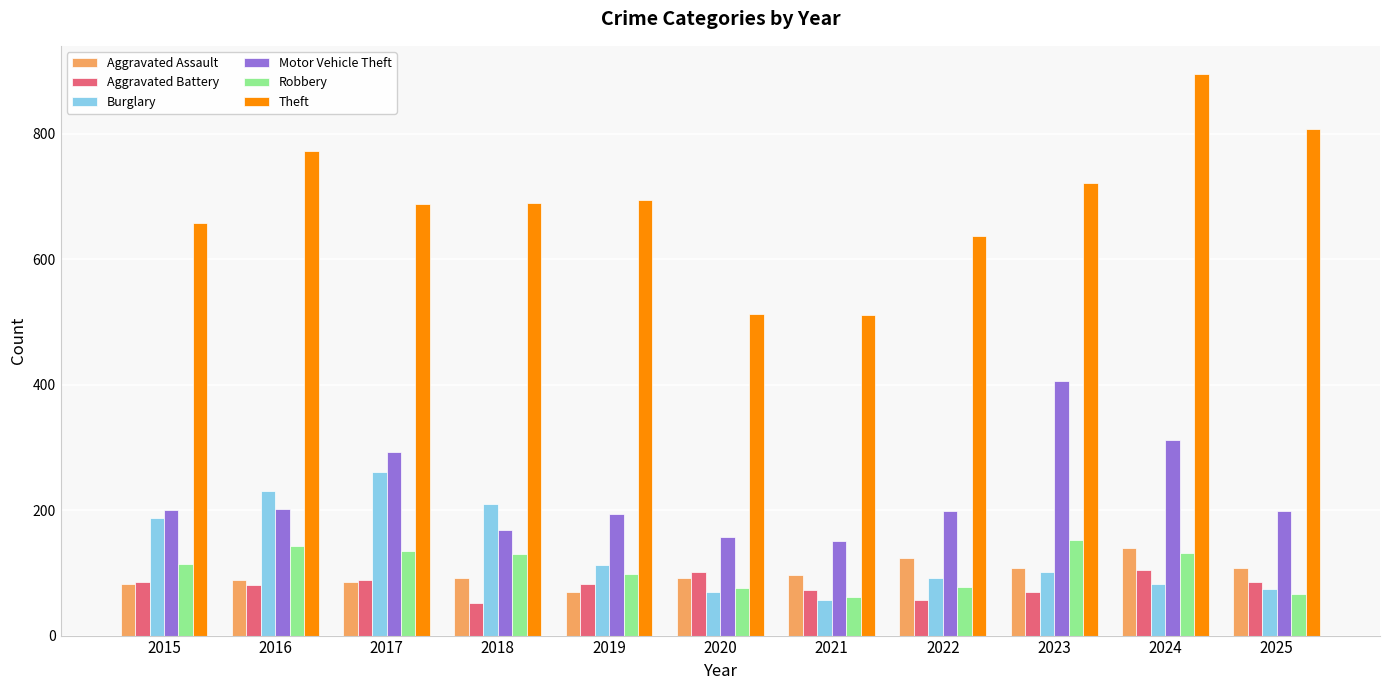

What is the average value of the Burglary series?

134